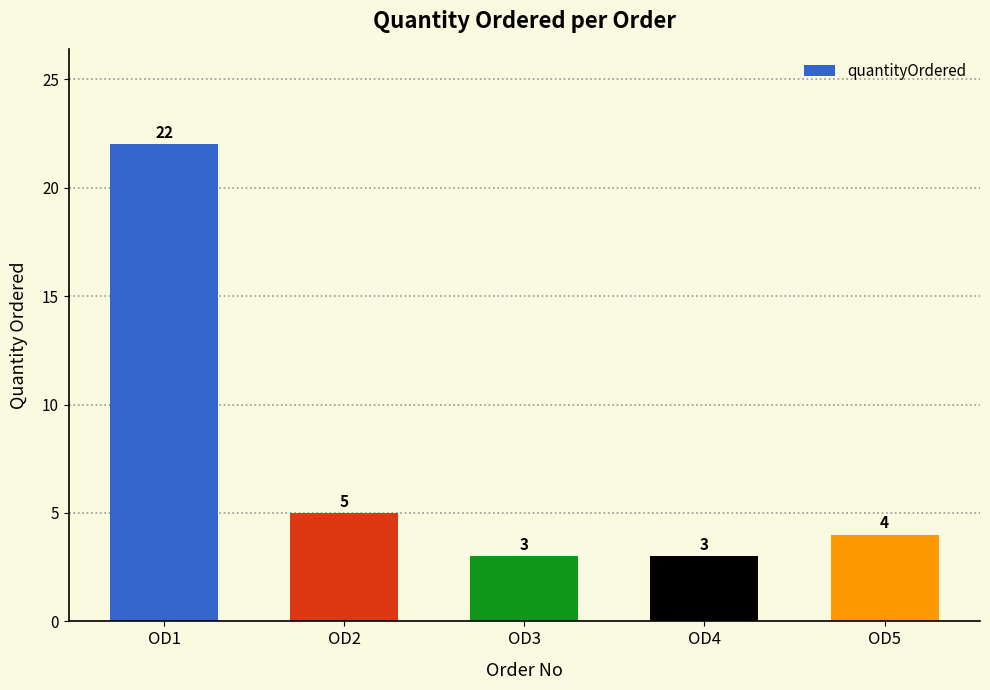

True or false: the data shows 4 at OD5.

True